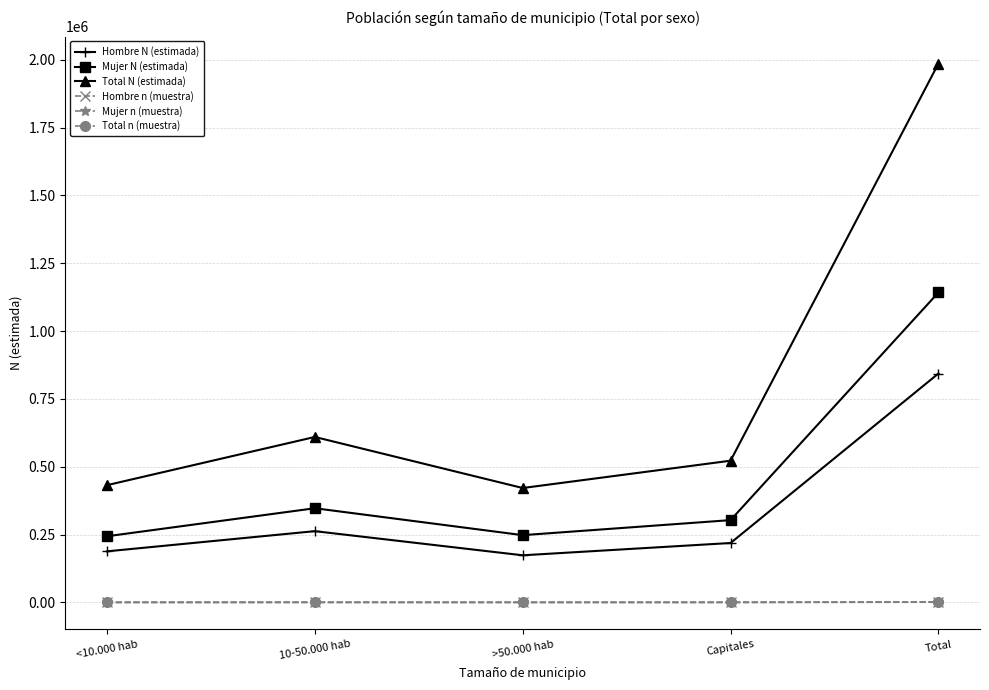

What is the difference between the maximum and minimum values in the Hombre n (muestra) series?

645